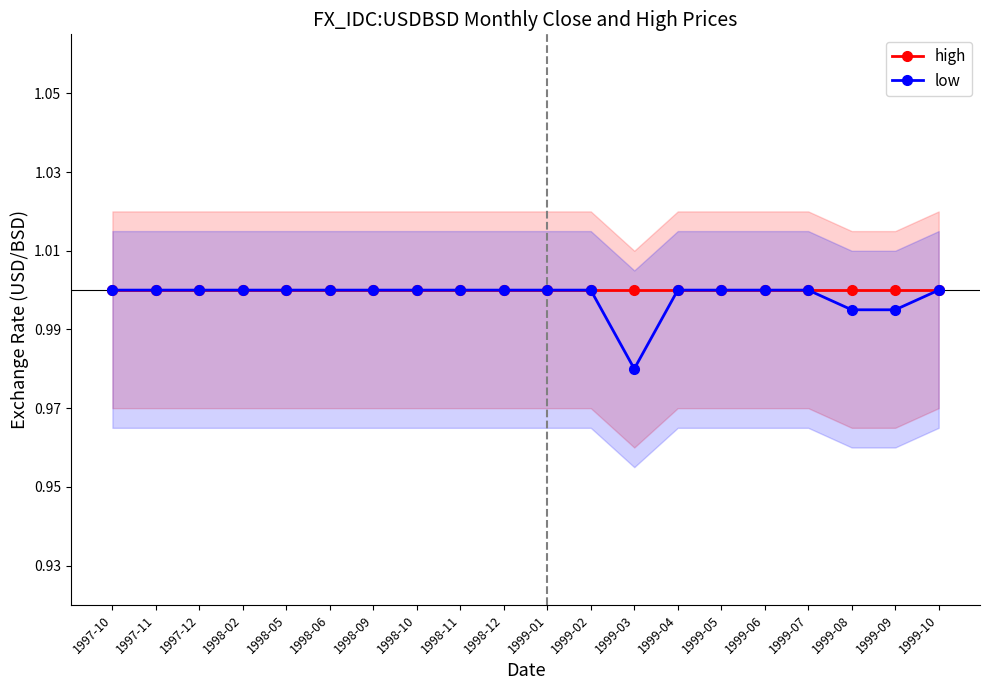

How many lines are shown in the chart?

2